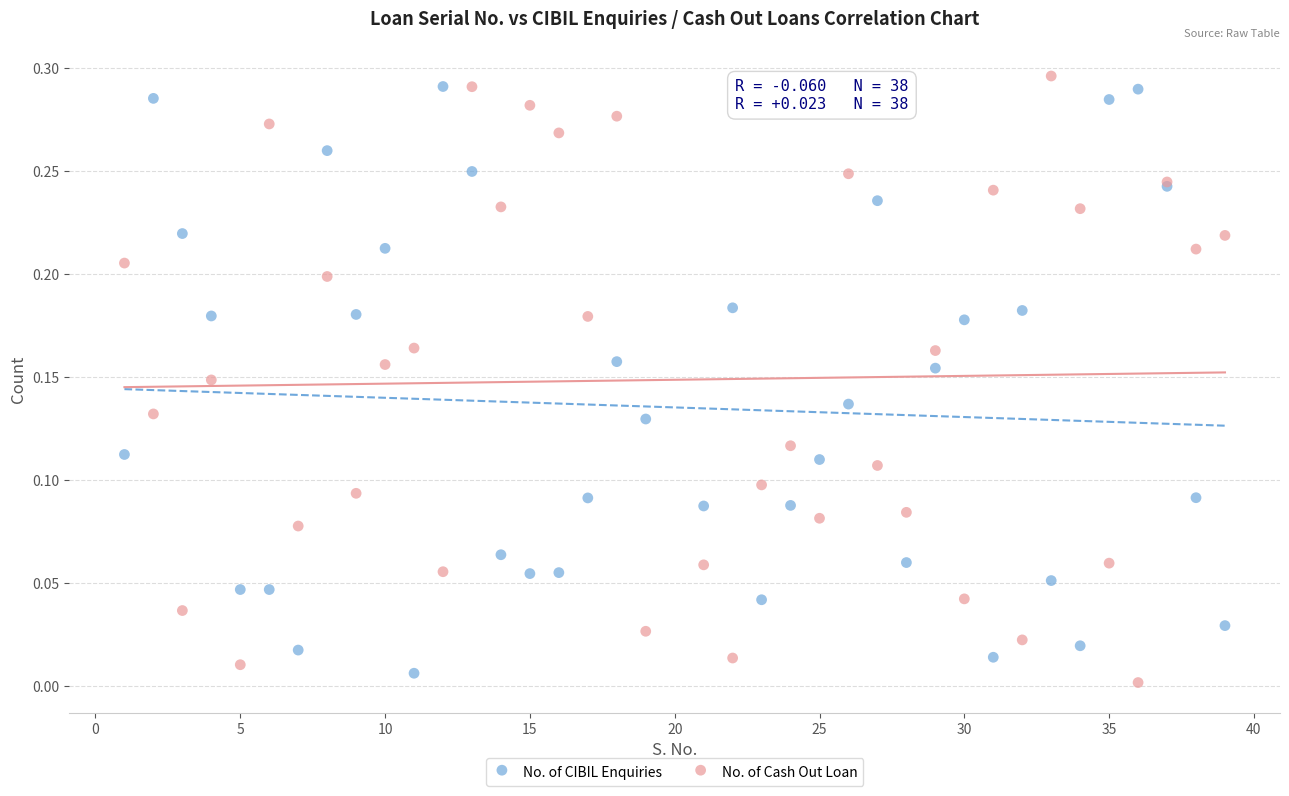

Which series reaches the minimum Y coordinate?

No. of Cash Out Loan